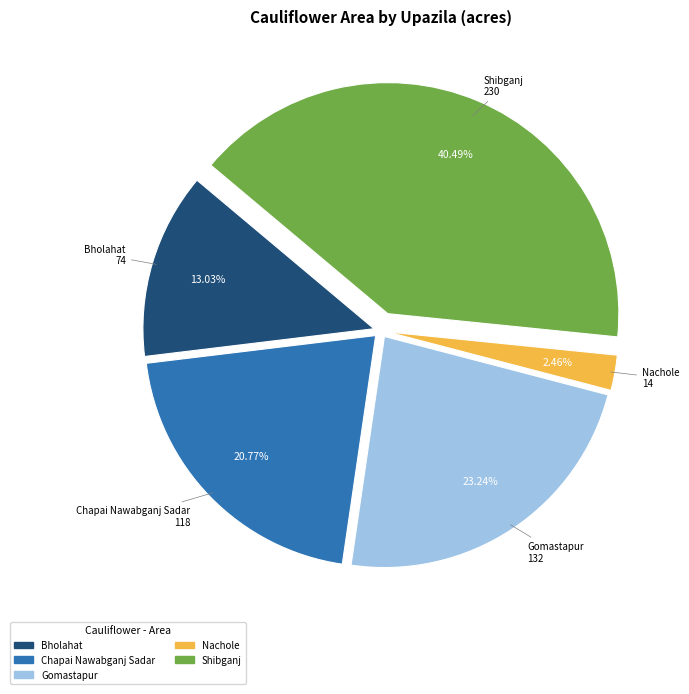

How many segments does this pie chart have?

5